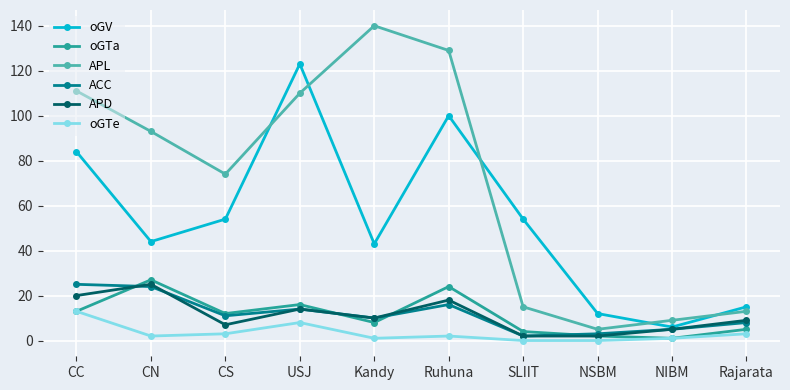

Where is APL nearest to the value 72?

CS